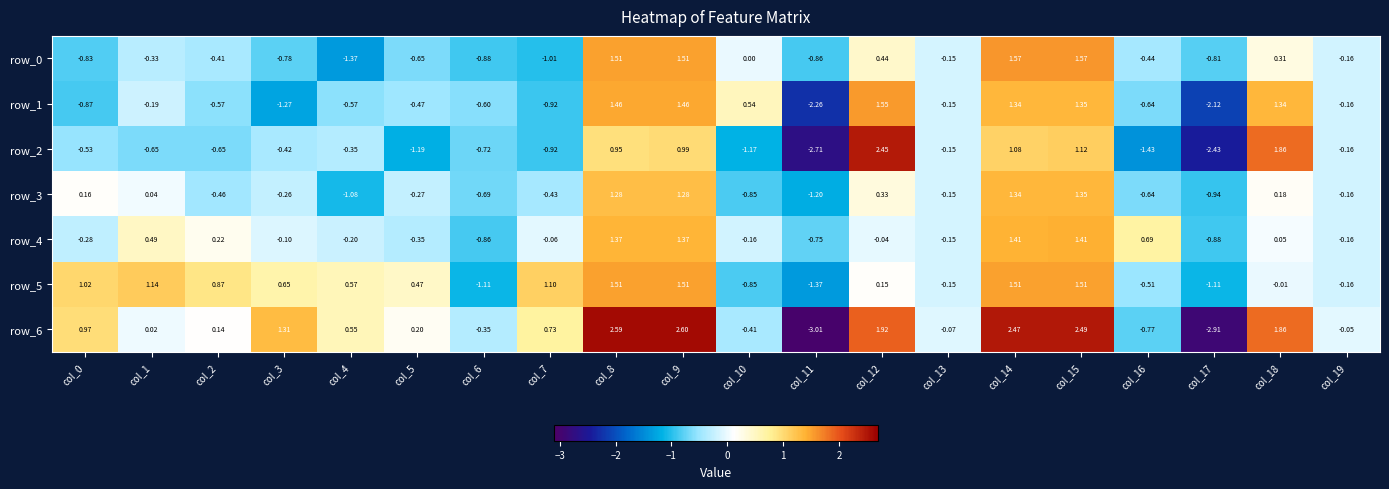

How many series are shown in this chart?

7